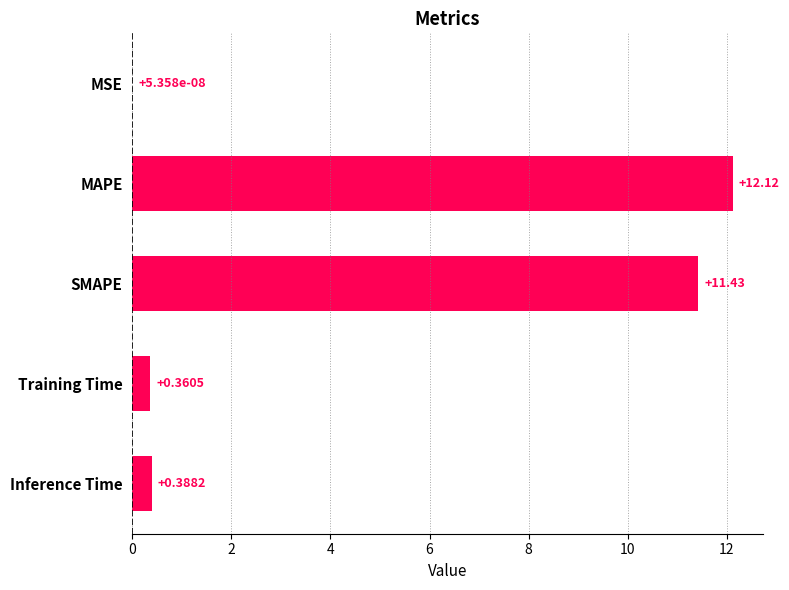

What is the change in value from MAPE to SMAPE?

-0.7